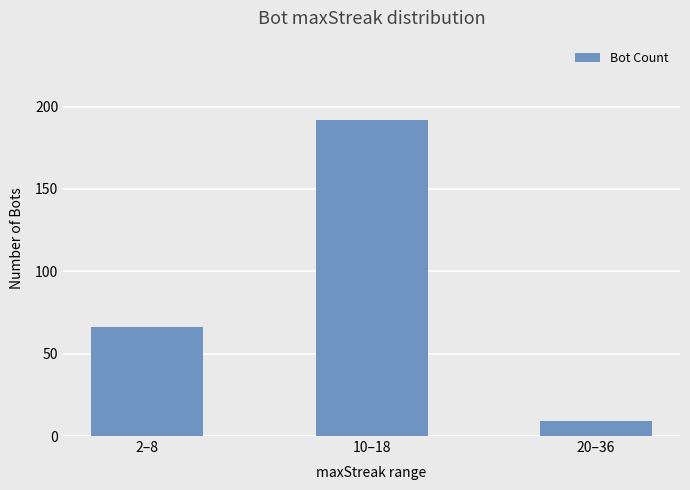

What value does the data have at 20–36?

9